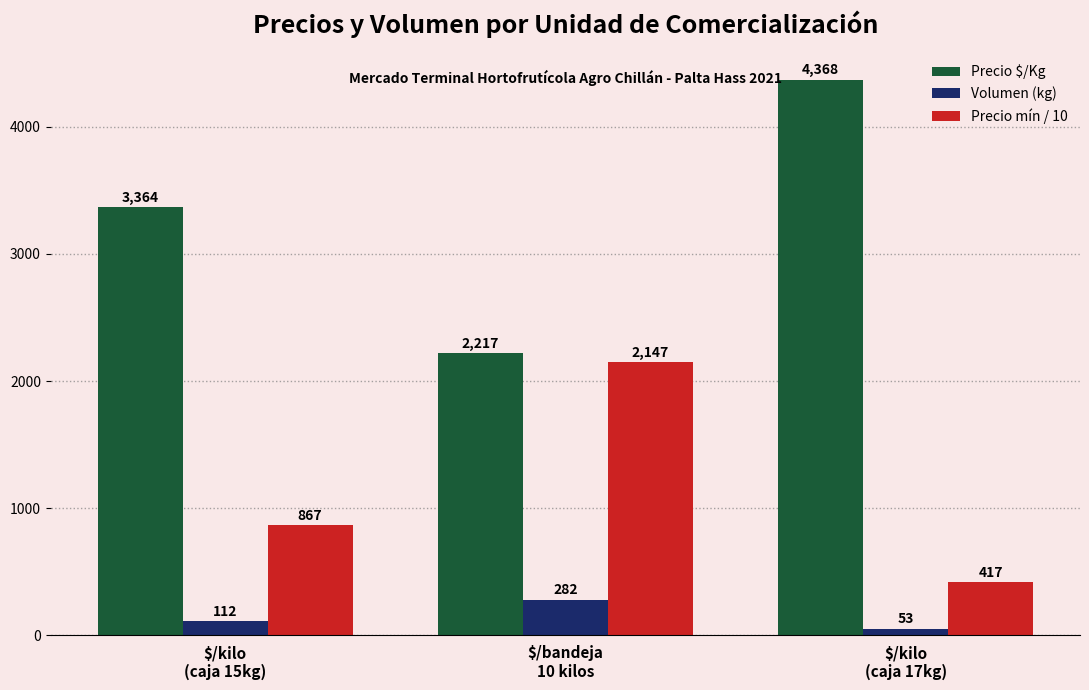

What is the total value across all series at $/kilo
(caja 15kg)?

4343